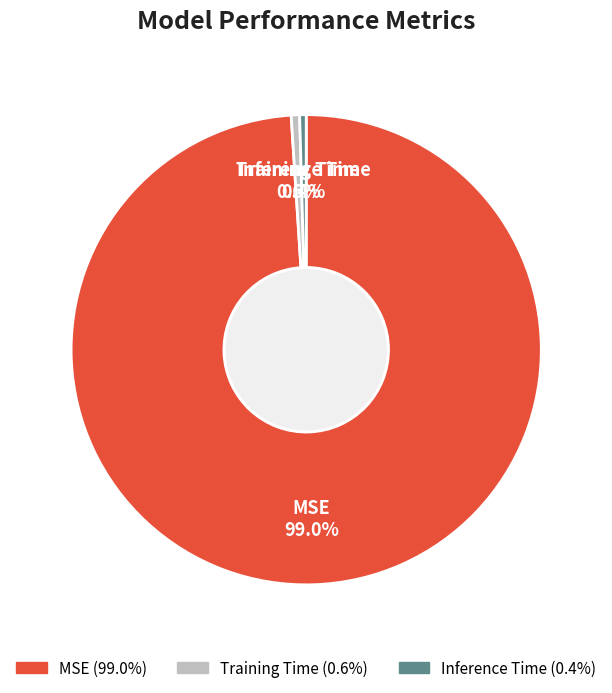

Which slice is the largest?

MSE